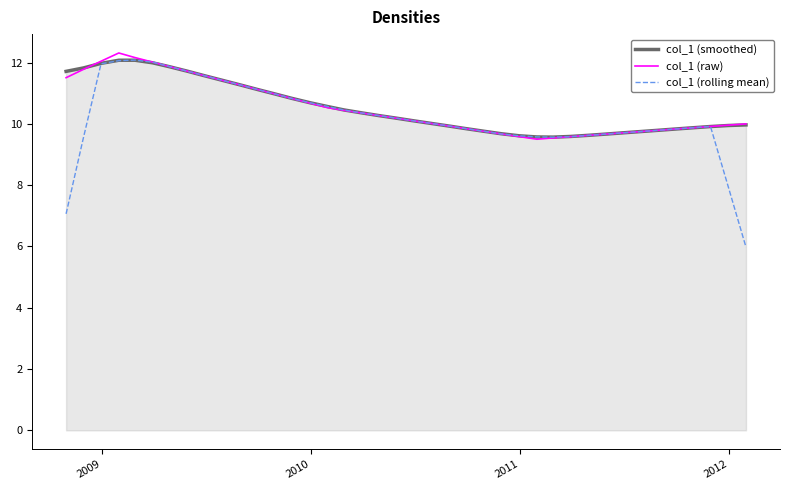

What is the difference between the second highest and second lowest values in the col_1 (raw) series?

2.6